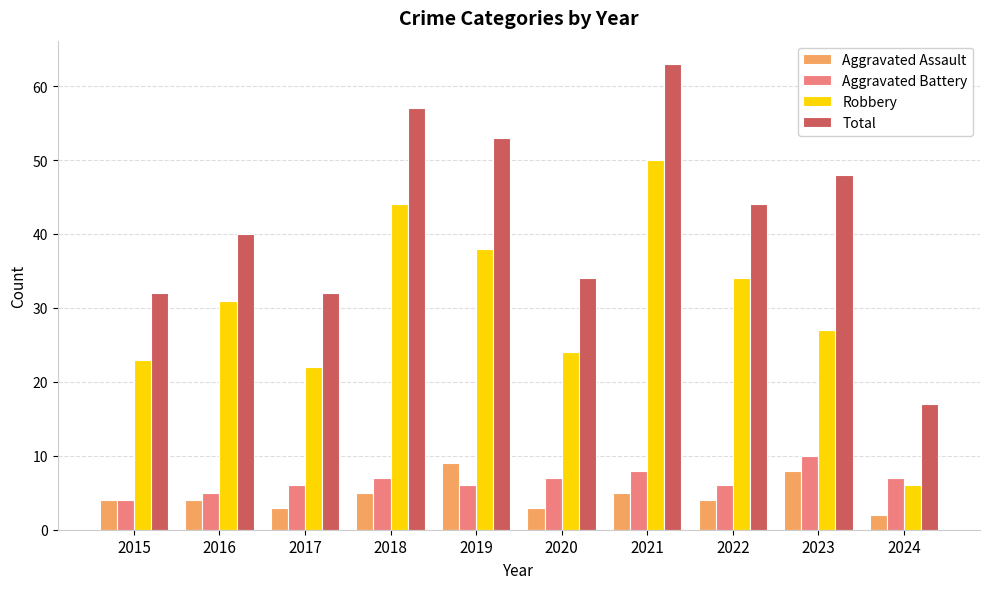

What is the maximum value for Aggravated Assault?

9